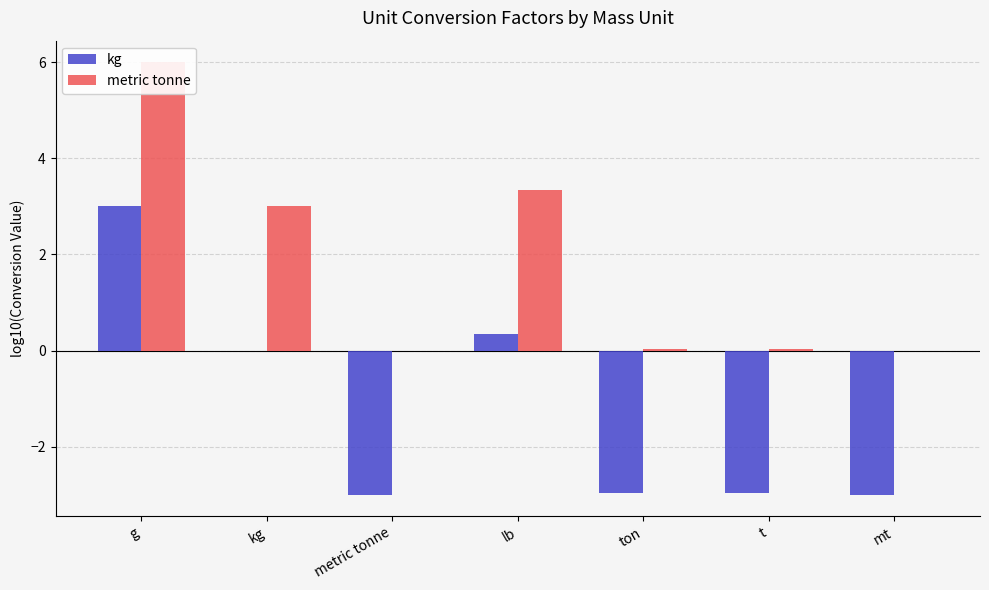

Reading left to right, transcribe all the data shown in this chart.

kg: 3.0	0.0	-3.0	0.3	-3.0	-3.0	-3.0
metric tonne: 6.0	3.0	0.0	3.3	0.0	0.0	0.0